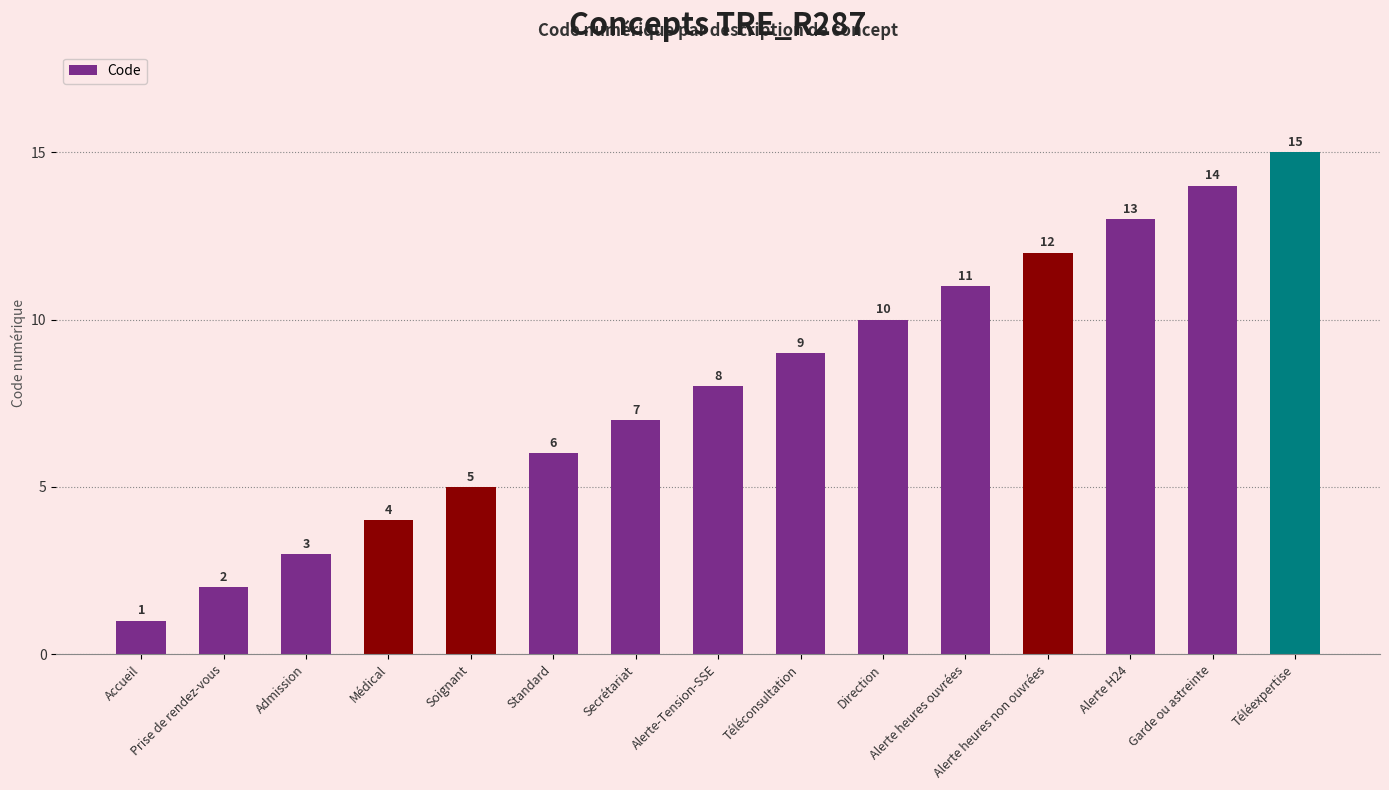

What is the maximum value shown in the chart?

15